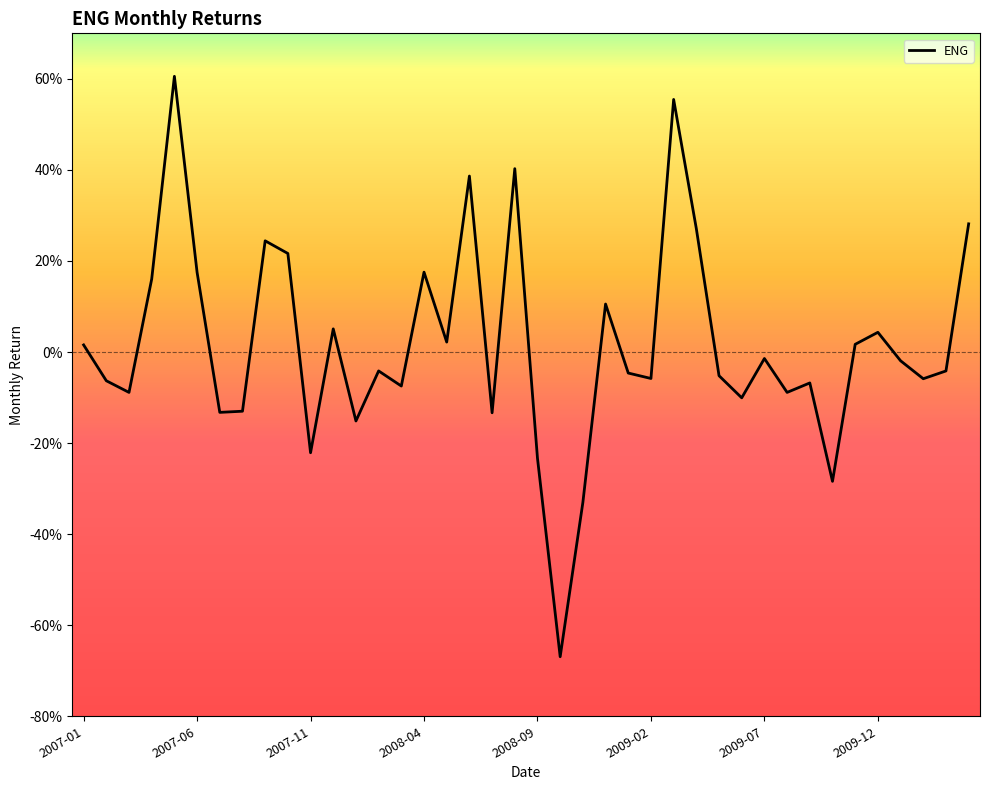

Does the chart have visible grid lines?

No